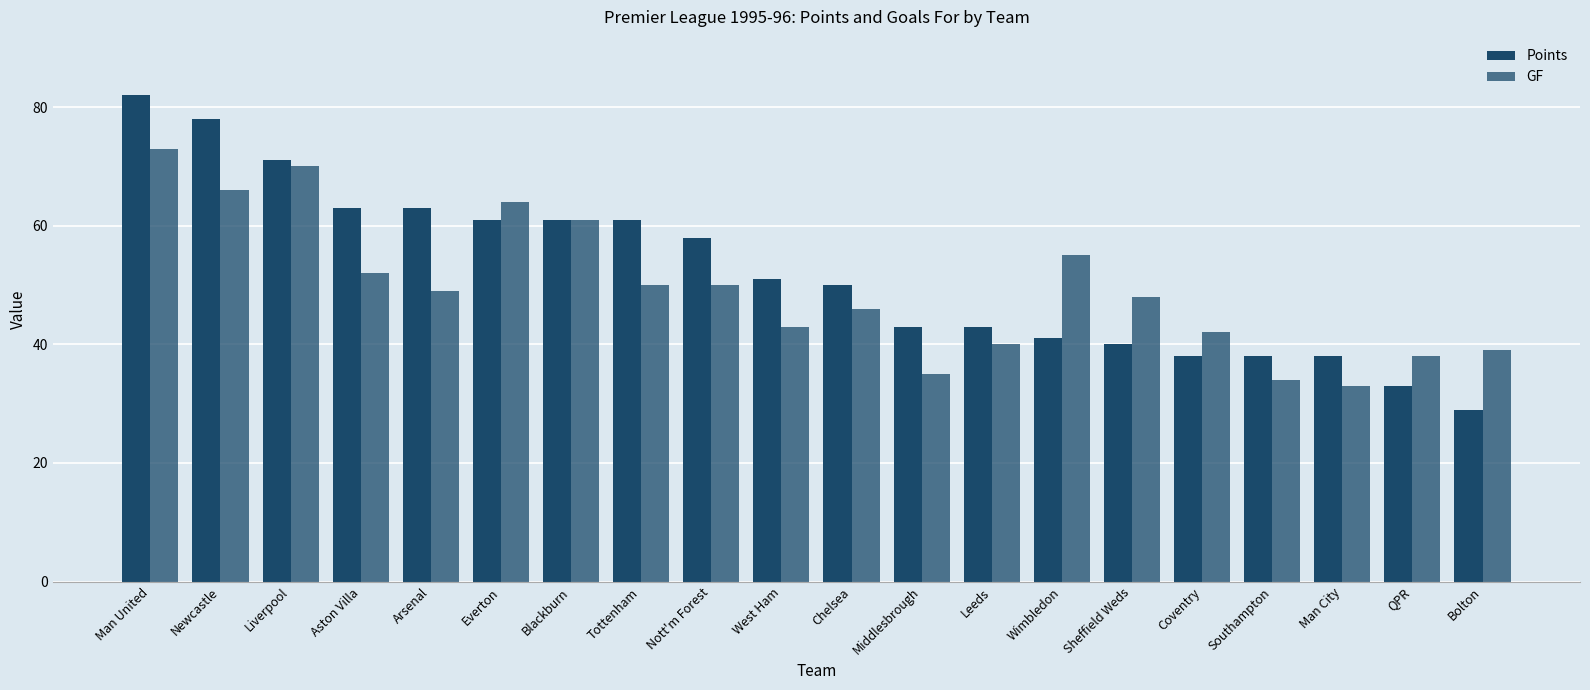

Count the number of categories in the chart.

20